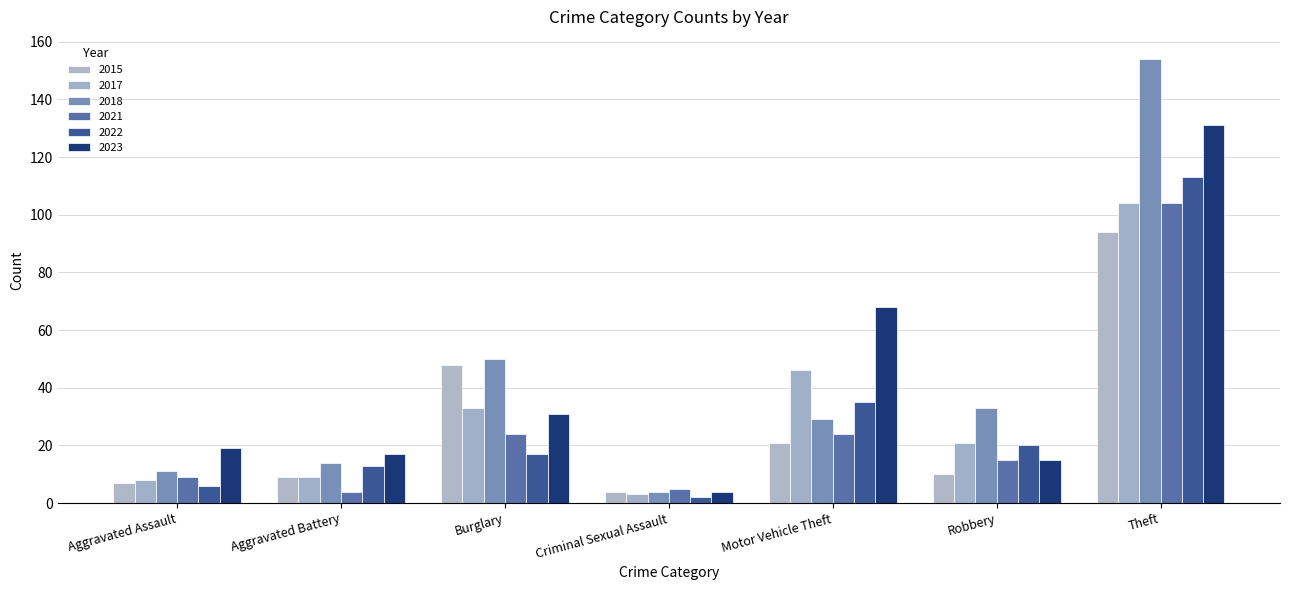

At which category is the sum across all series the highest?

Theft